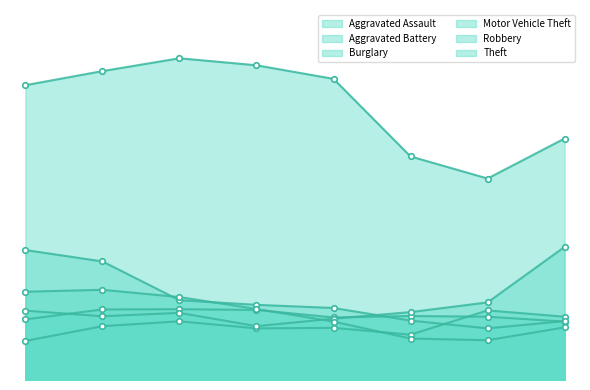

What is the value of the Aggravated Assault point at the 7th from the left?

287